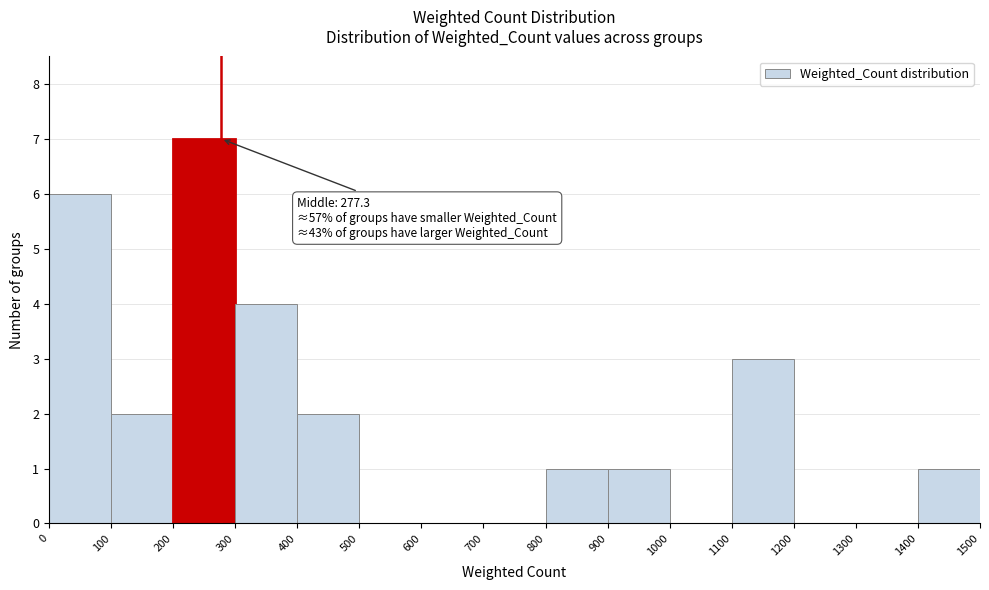

Which range on the x-axis has the tallest bar?

200 to 300